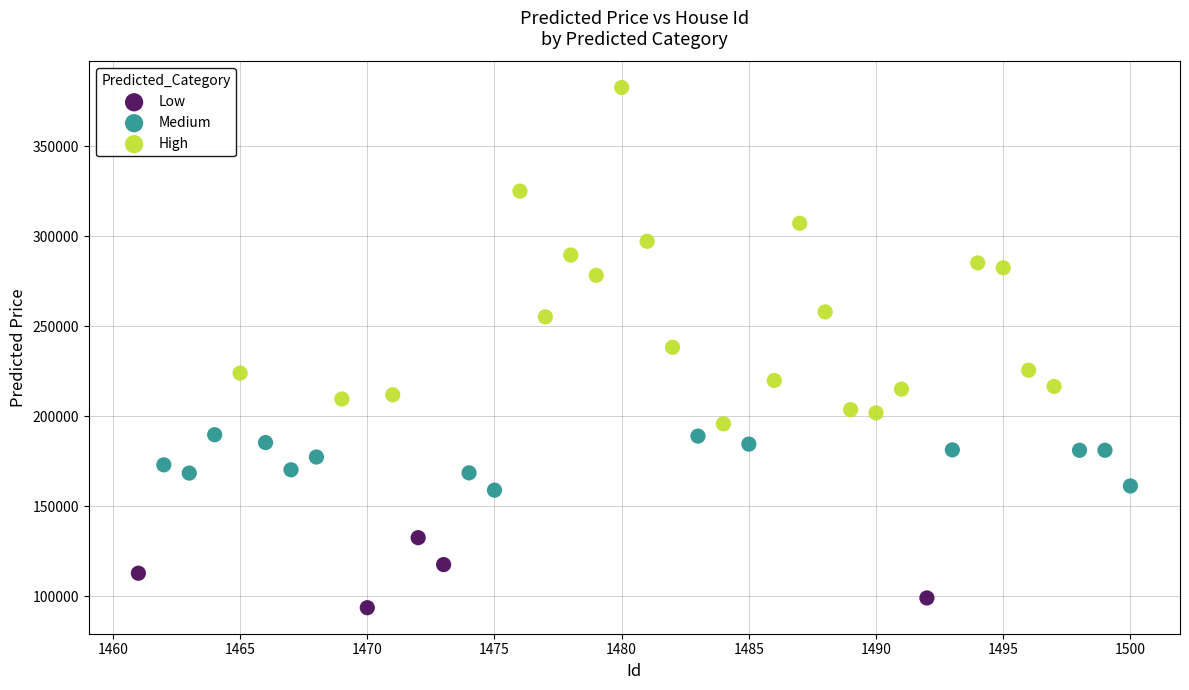

Which series has the largest Y range (max minus min)?

High